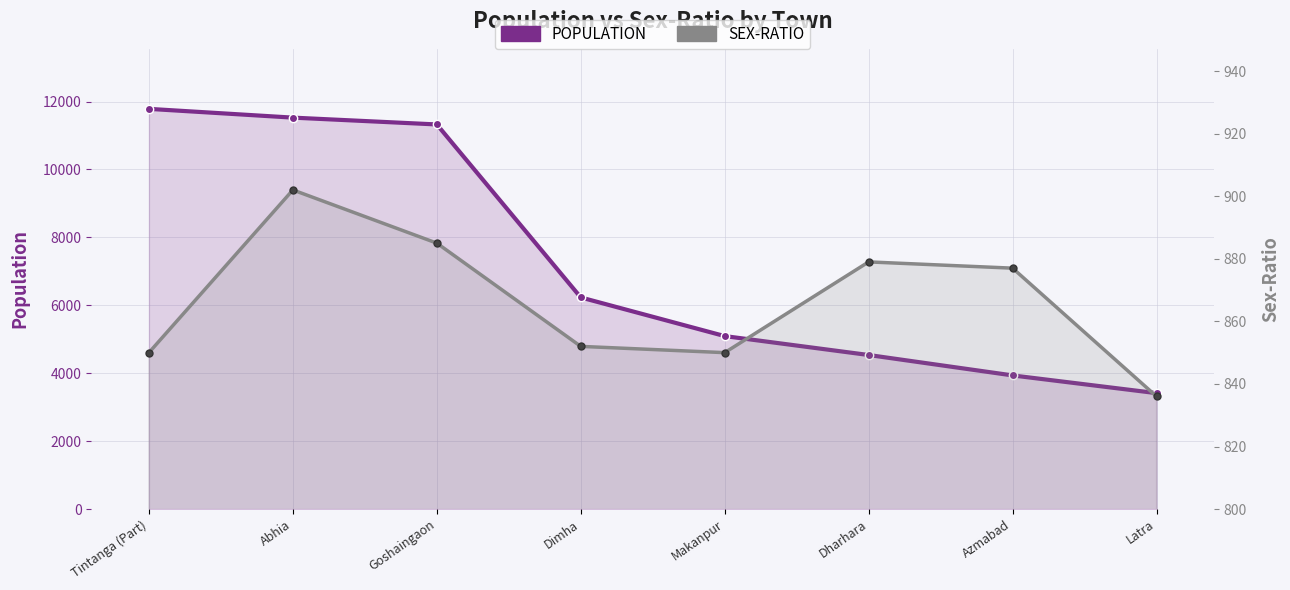

Which has a higher value, Dharhara or Tintanga (Part)?

Tintanga (Part)